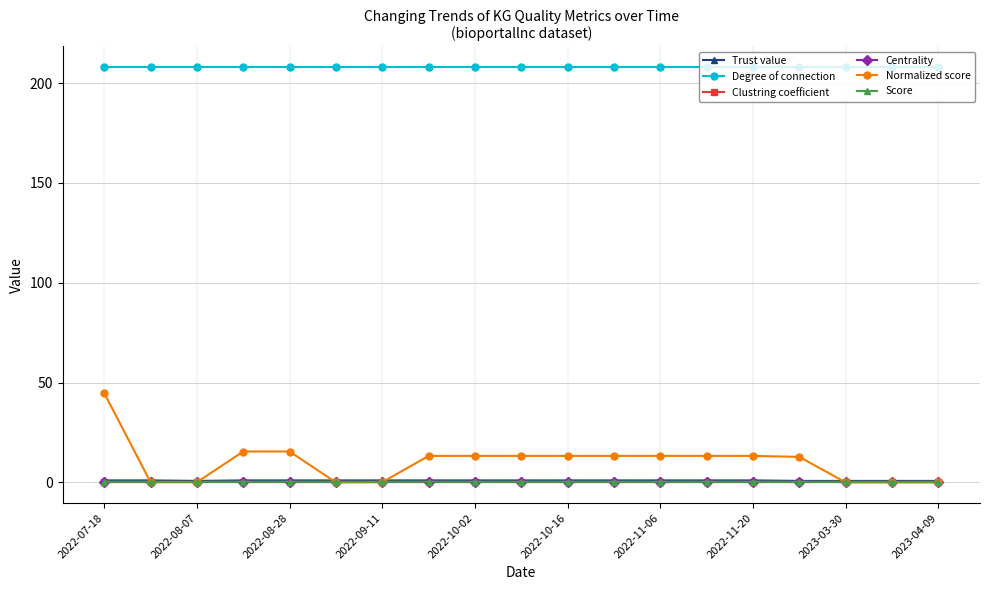

Which series has the largest total across all categories?

Degree of connection